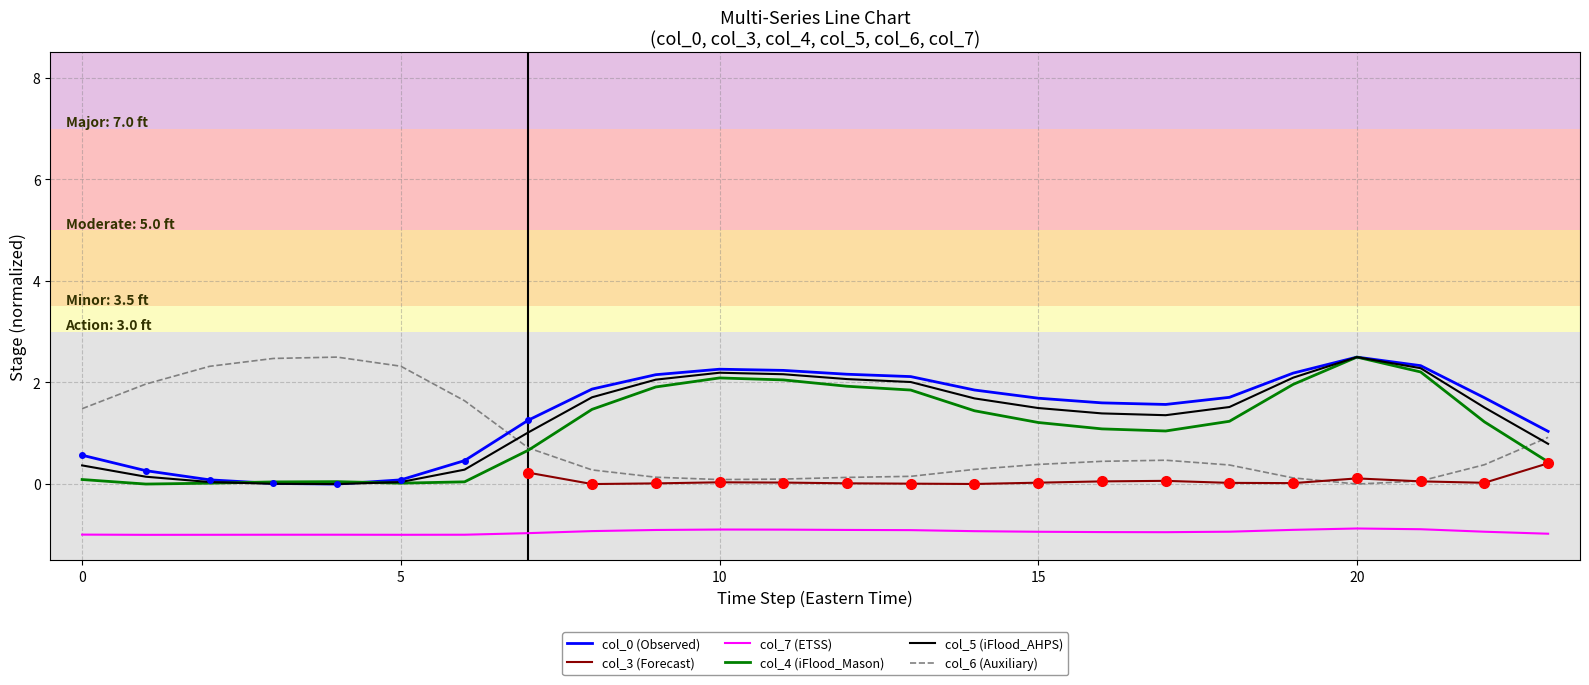

Which series has the widest spread of values?

col_0